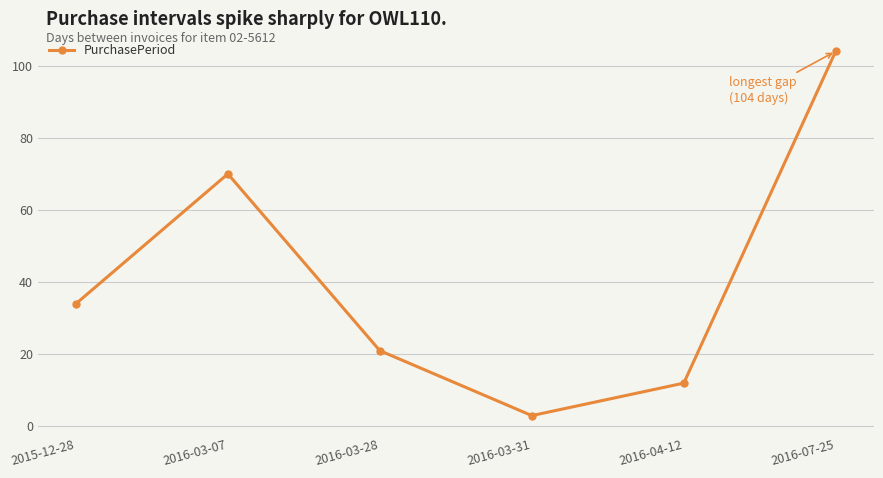

Which label corresponds to the smallest value in the chart?

2016-03-31